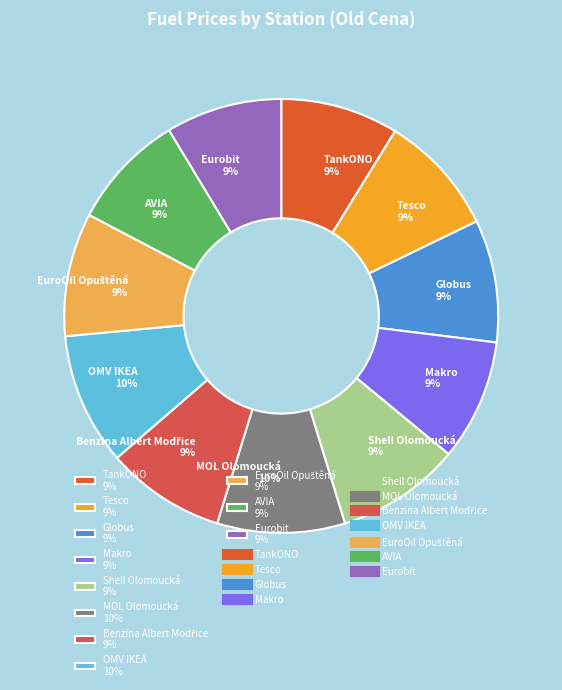

To the nearest percent, what is the difference between the largest and smallest slice percentages?

1%